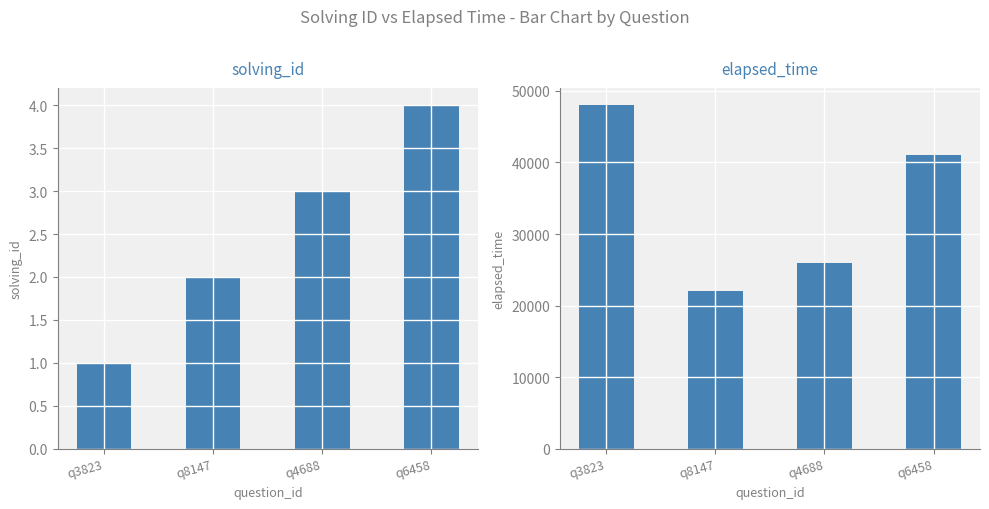

What are all the series names shown in the legend?

solving_id, elapsed_time